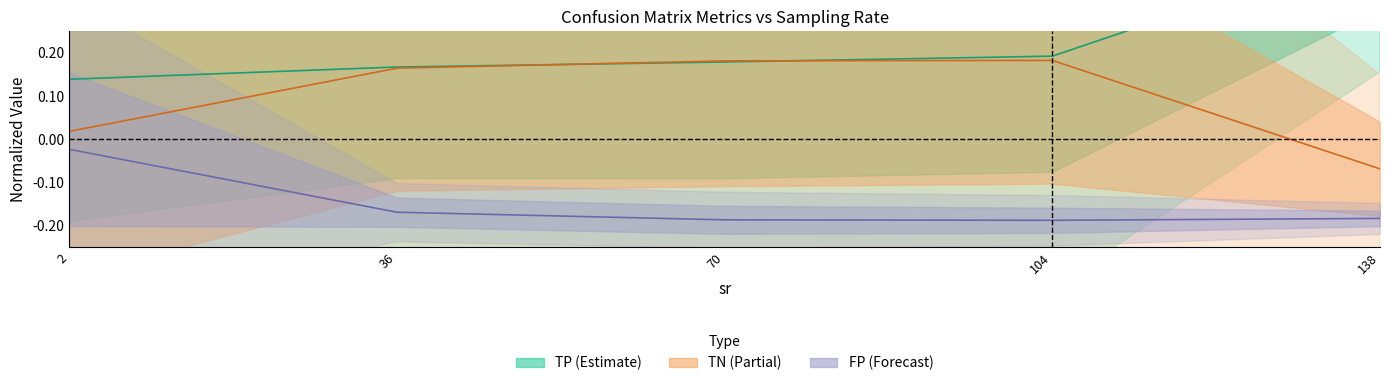

True or false: FP (mean) and TN (mean) cross at least once.

False